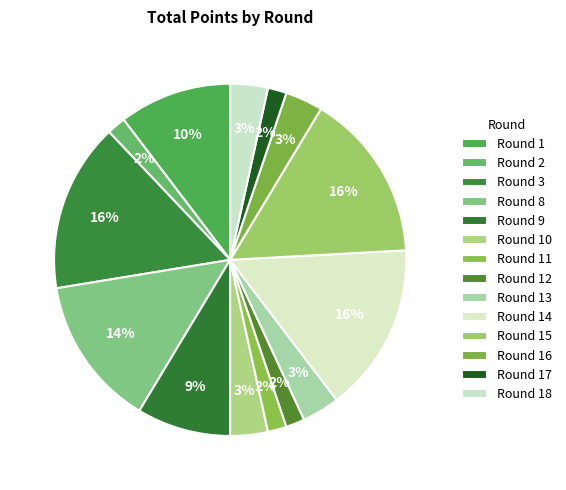

Does any single category account for the majority?

No